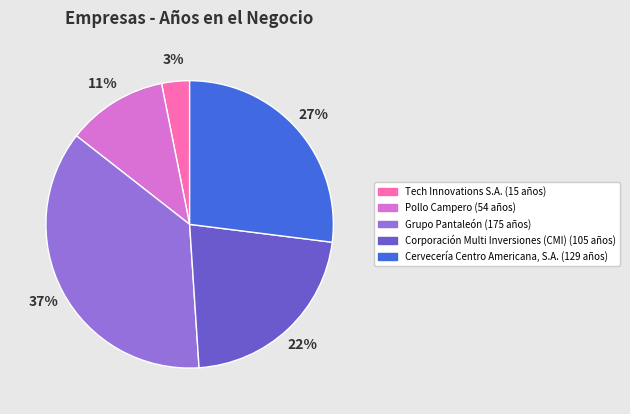

Is Tech Innovations S.A. the majority of the pie?

No